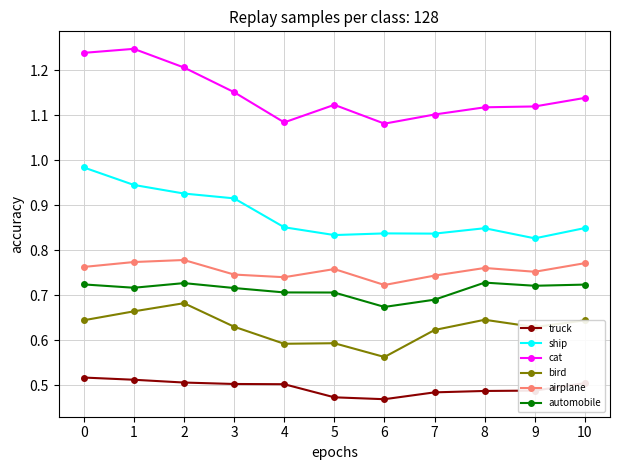

At which label does airplane reach its minimum?

6